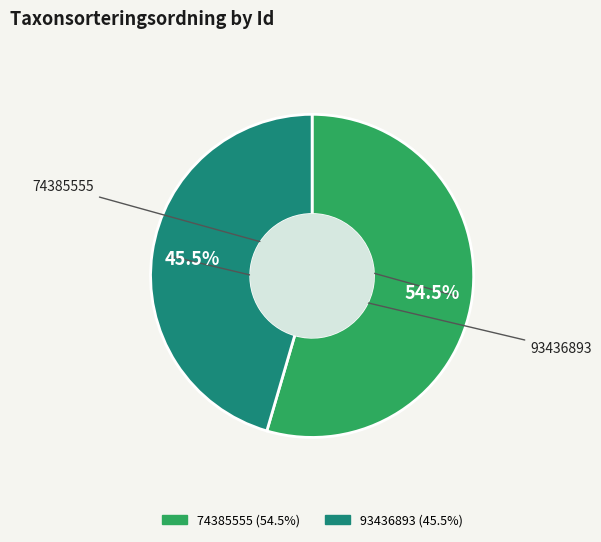

Rank the categories by value from highest to lowest.

74385555, 93436893